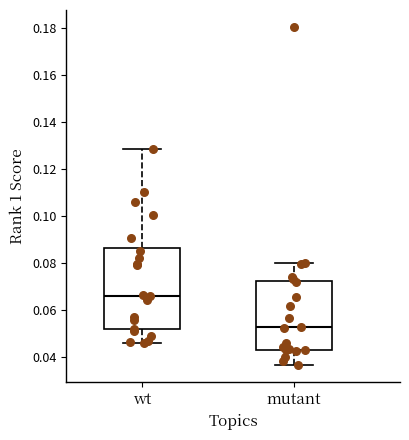

Where does the lower whisker of the box for wt end on the y-axis? The values are not printed on the chart, so give them approximately, as read against the axis.

0.046